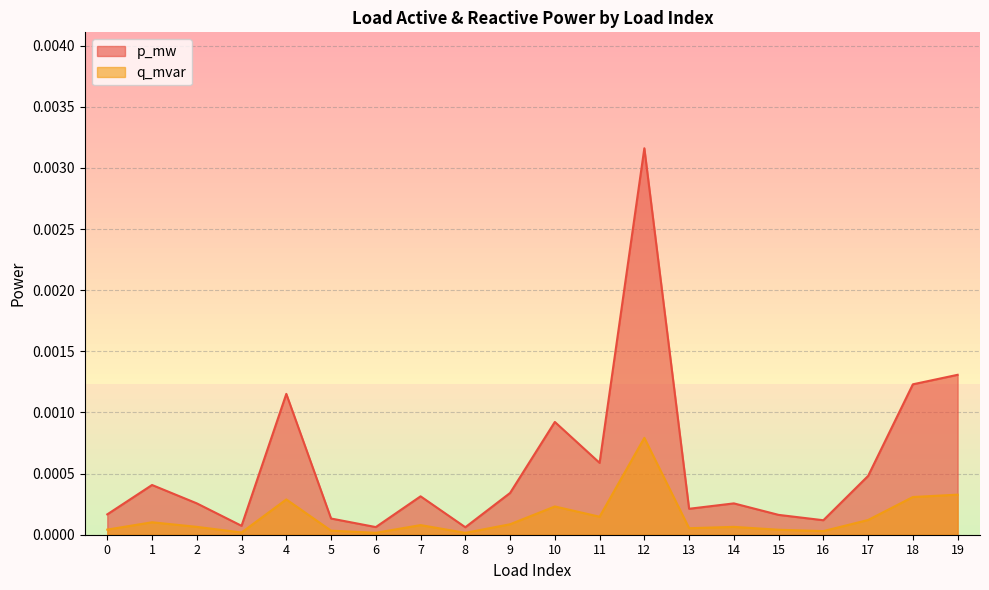

Is it true that q_mvar equals 0.0 at 5?

True